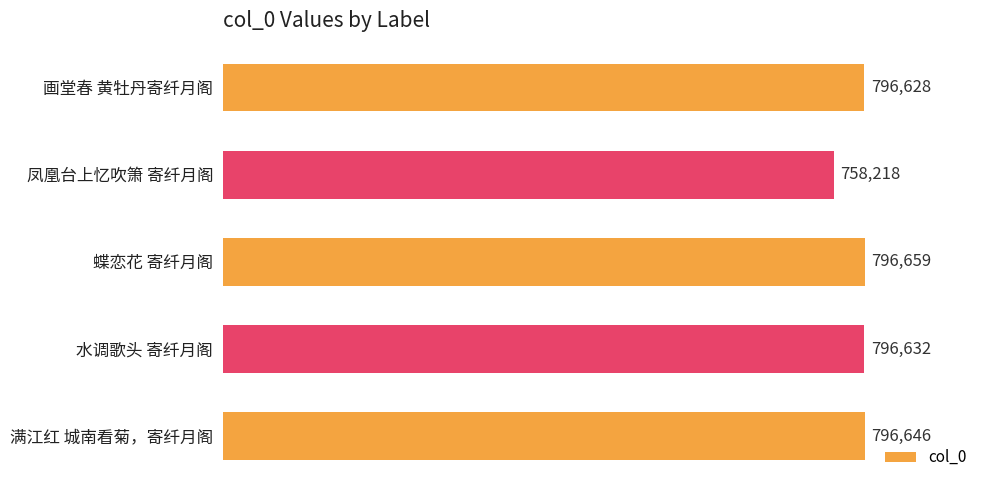

List the labels in order of value, largest first.

蝶恋花 寄纤月阁, 满江红 城南看菊，寄纤月阁, 水调歌头 寄纤月阁, 画堂春 黄牡丹寄纤月阁, 凤凰台上忆吹箫 寄纤月阁